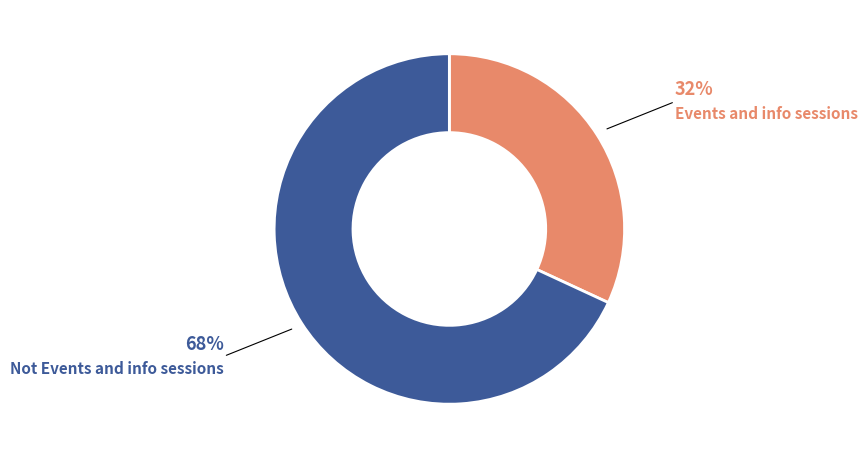

True or false: Not Events and info sessions accounts for 68% of the total.

True